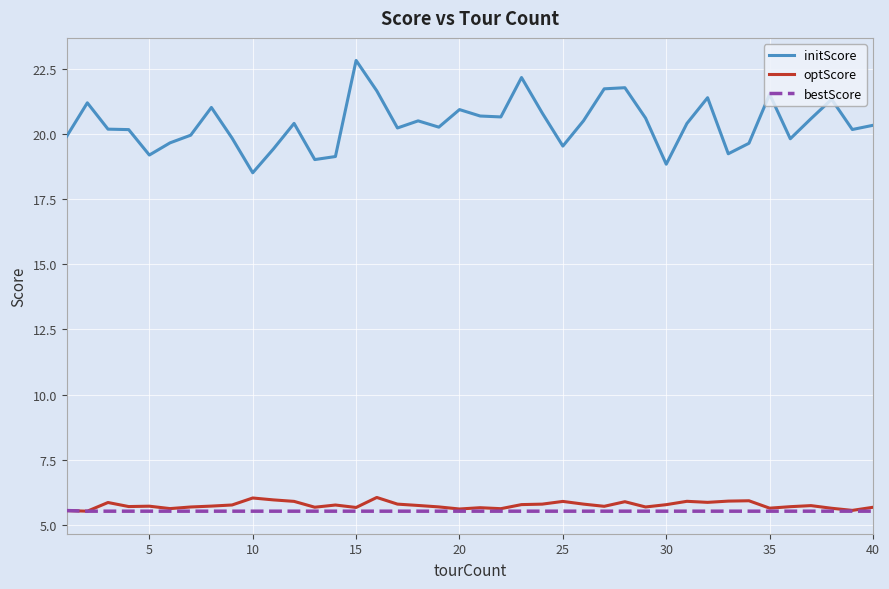

In optScore, how many points are higher than both neighbors (excluding endpoints)?

11